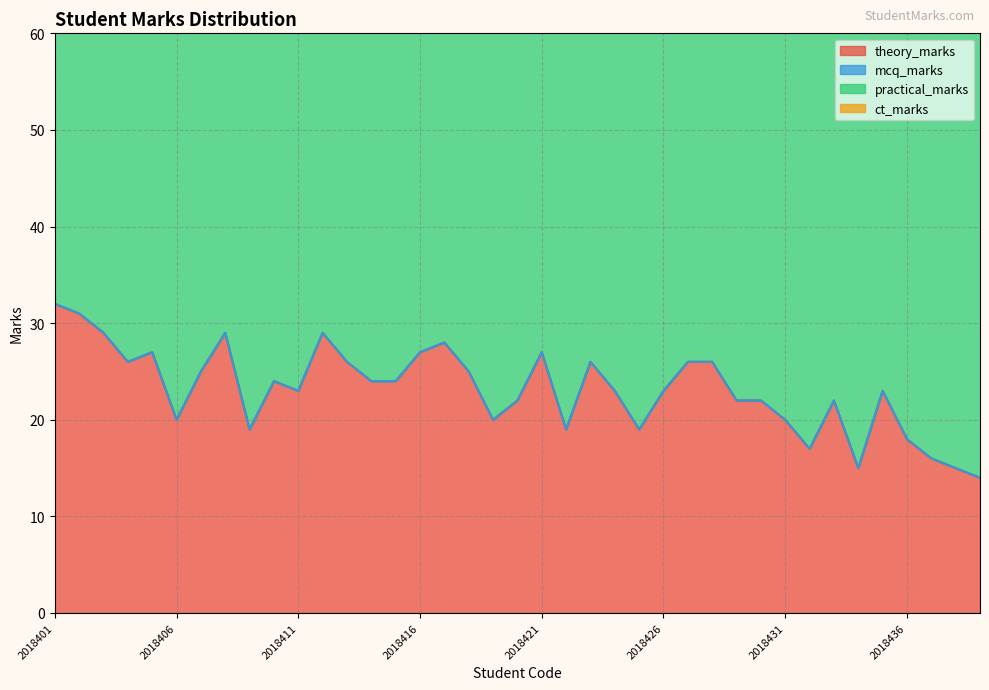

Which category has the lowest value across all series?

2018401